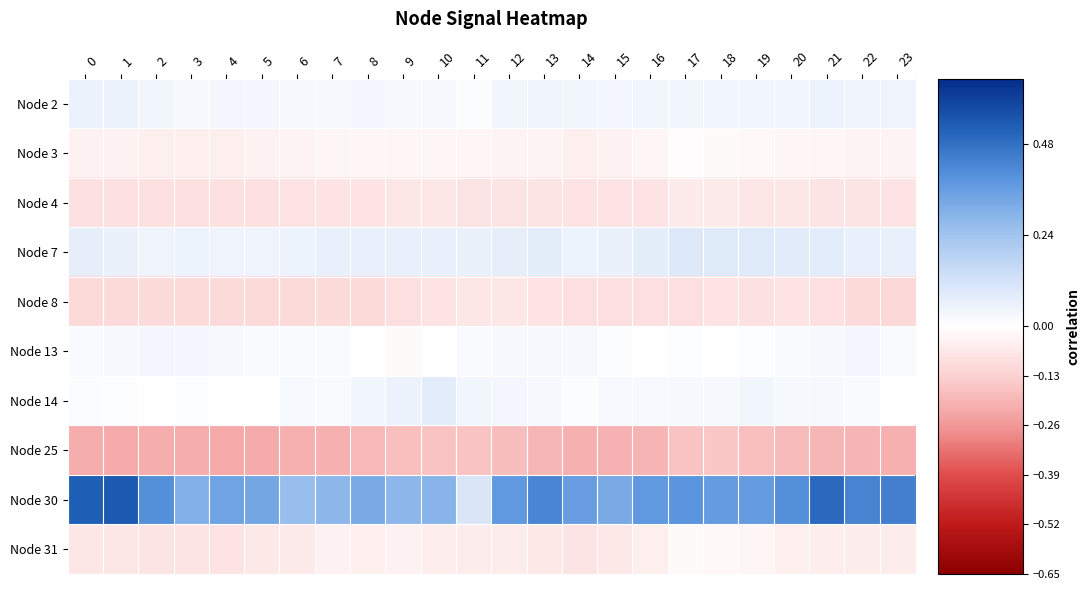

Rank the series by their maximum value, from lowest to highest.

Node 25, Node 8, Node 4, Node 31, Node 3, Node 13, Node 2, Node 14, Node 7, Node 30